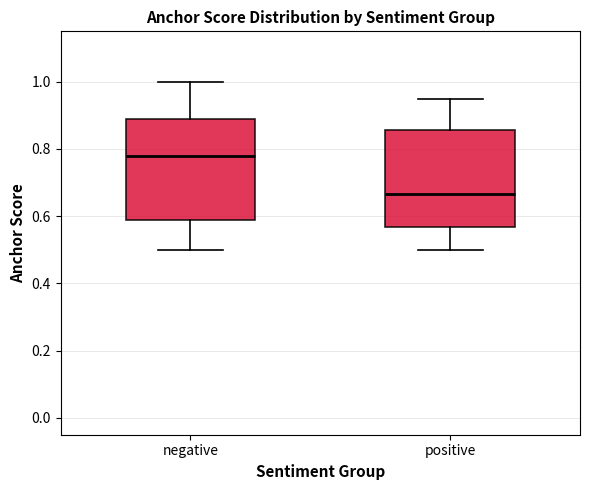

Where is the lower edge of the box for negative on the y-axis? The values are not printed on the chart, so give them approximately, as read against the axis.

0.58